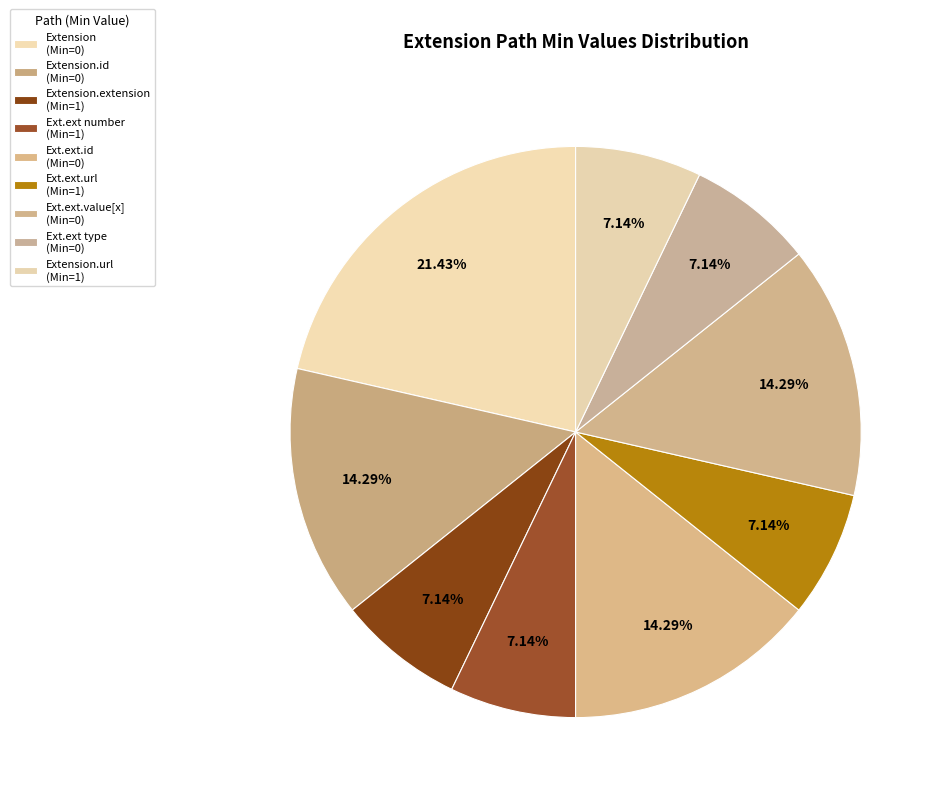

Count the number of slices in the pie.

9